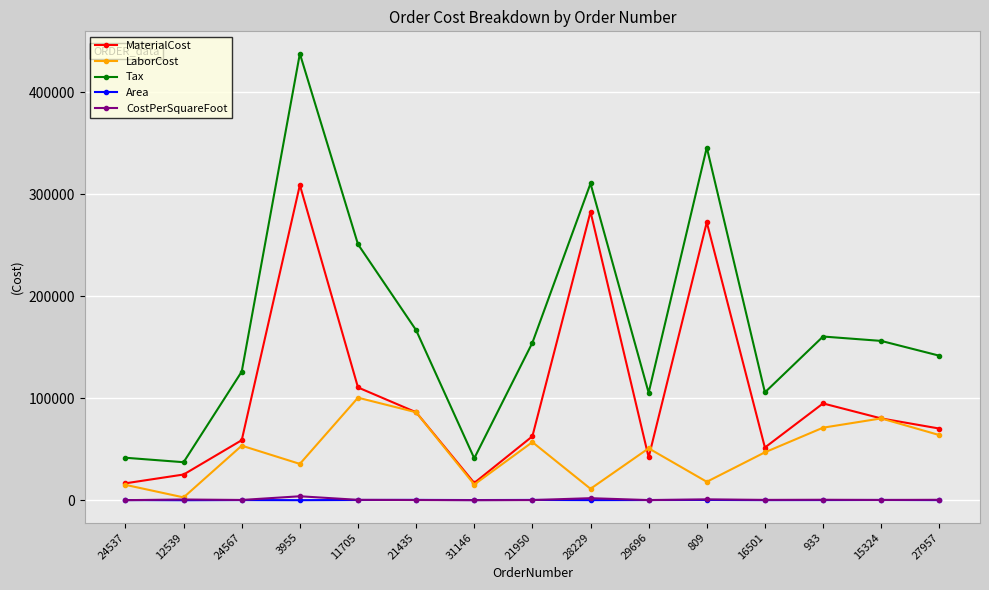

True or false: CostPerSquareFoot and Tax cross at least once.

False